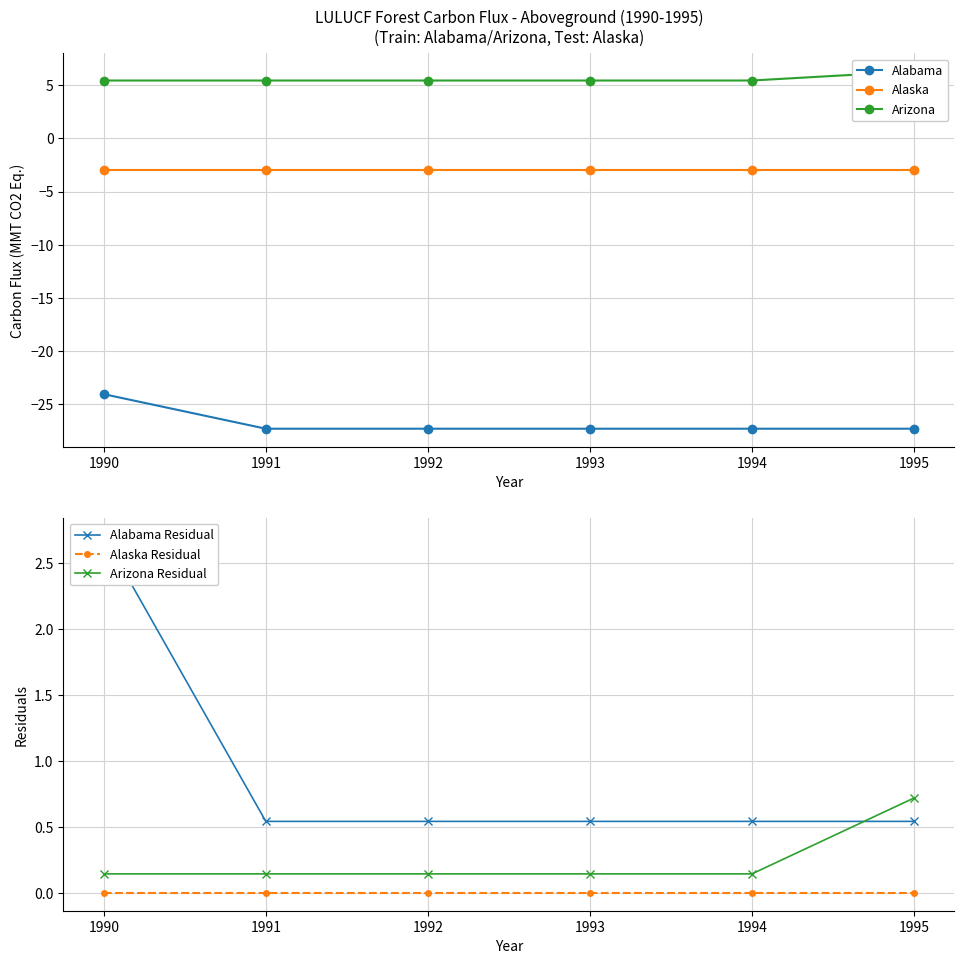

What is the smallest value displayed?

-27.3